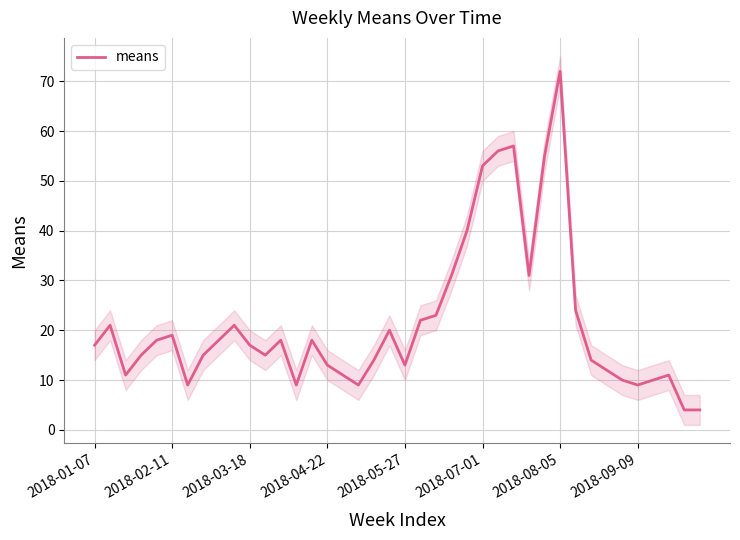

The value of means at 2018-08-05 is 72. True or false?

True